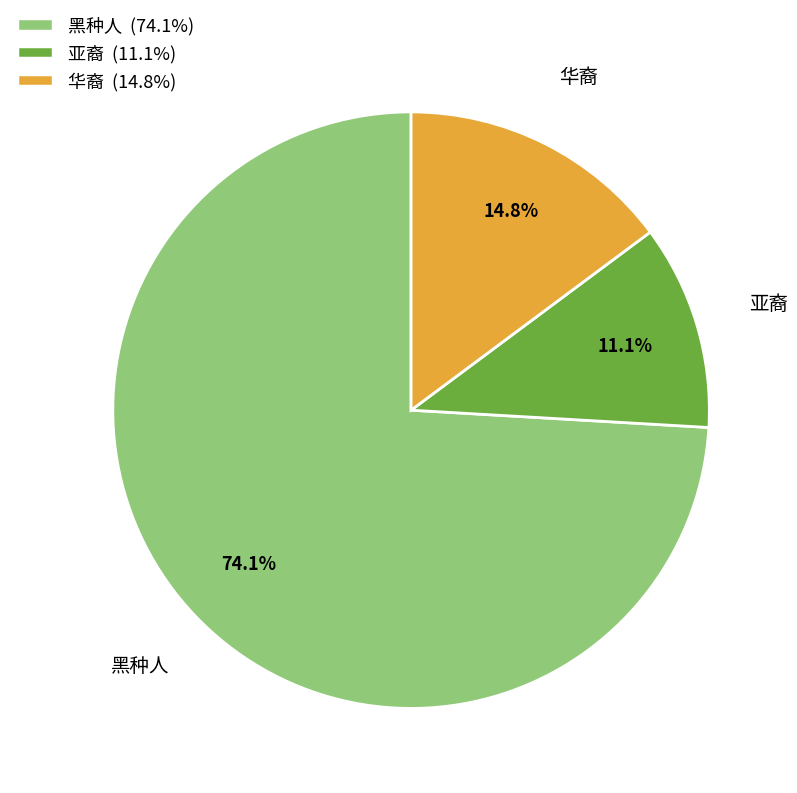

How many segments does this pie chart have?

3